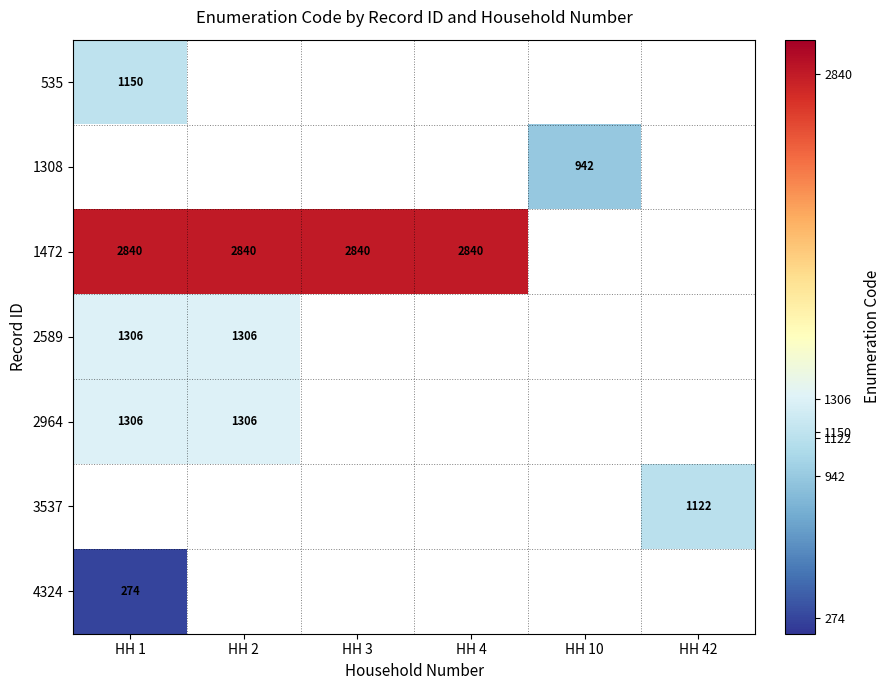

Is it true that 4324 equals 360 at HH 1?

False